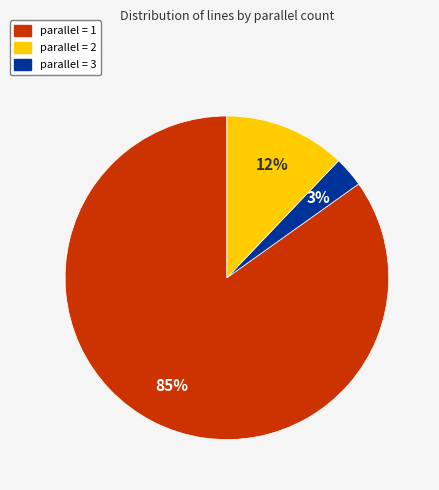

Between parallel = 2 and parallel = 3, which is larger?

parallel = 3